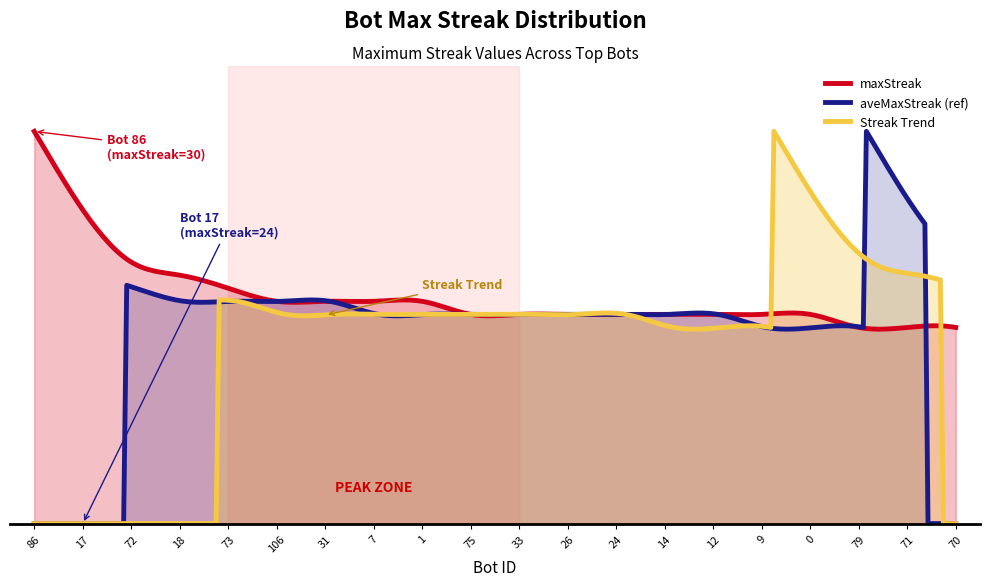

What is the label of the 1st point from the left?

86